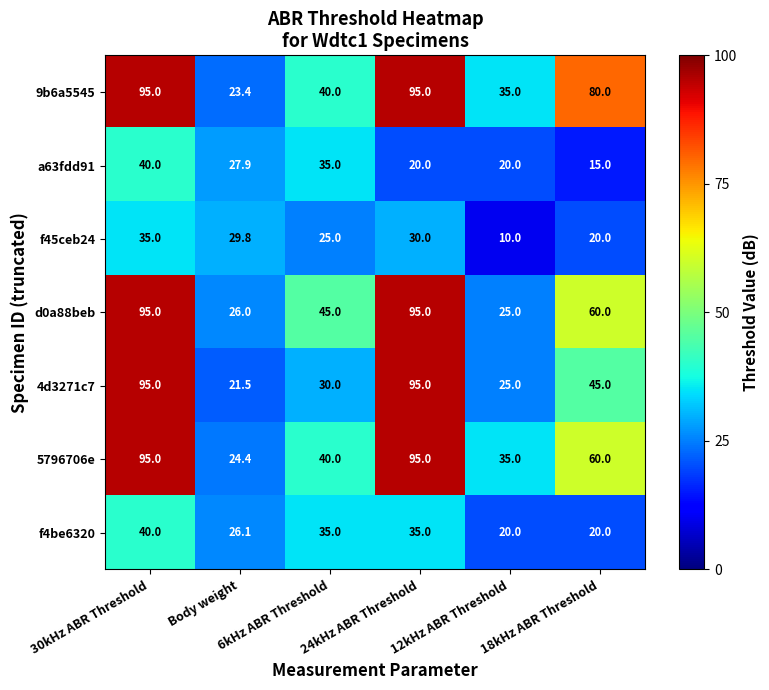

Count the a63fdd91 values in the range 20 to 35.

4